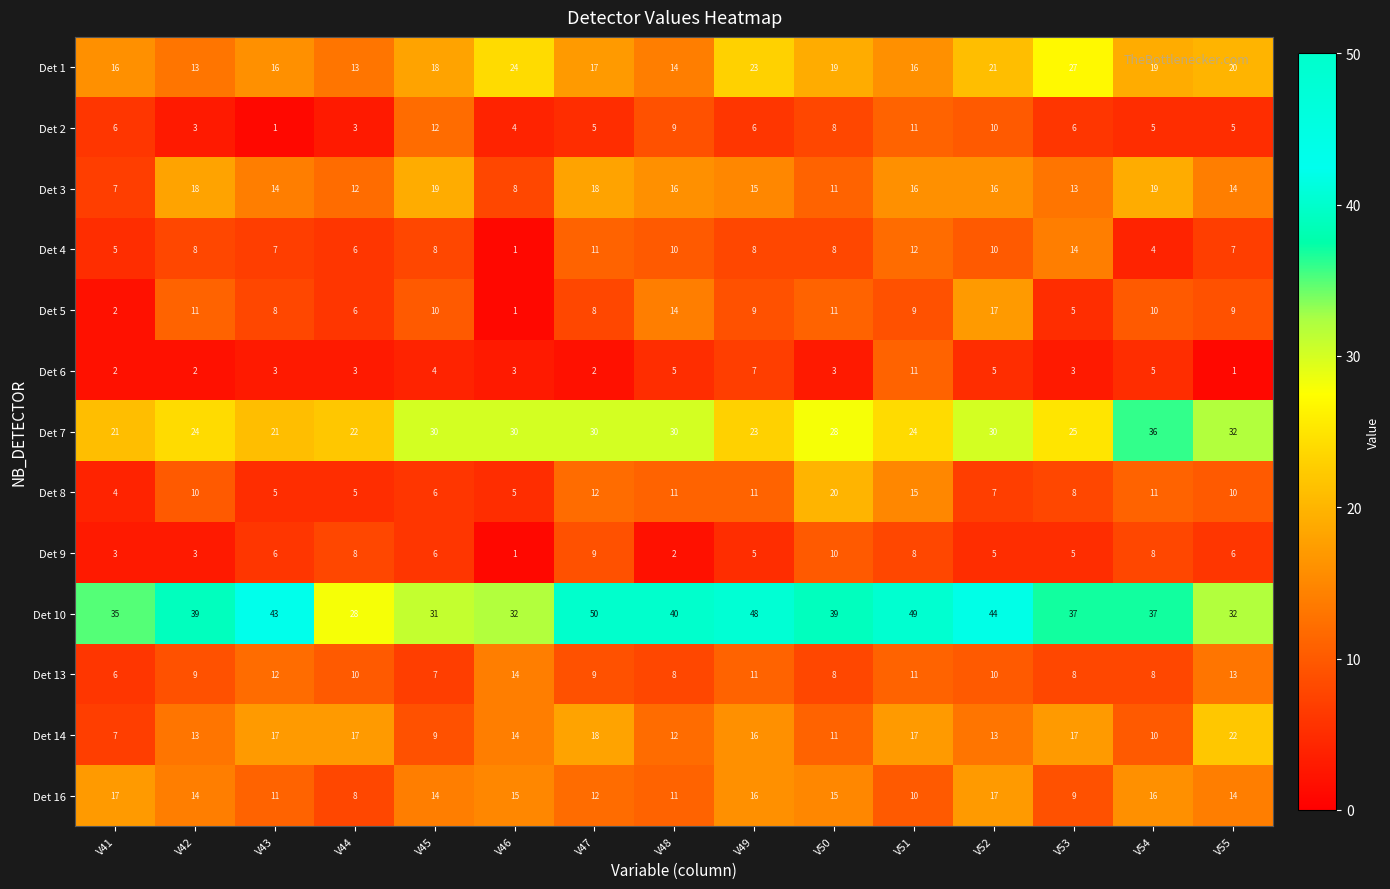

The value of Det 10 at V52 is 79. True or false?

False